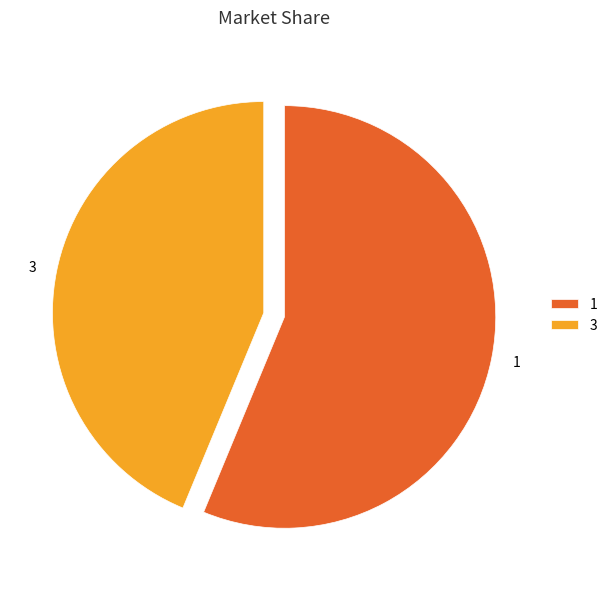

Rank the categories by value from lowest to highest.

3, 1